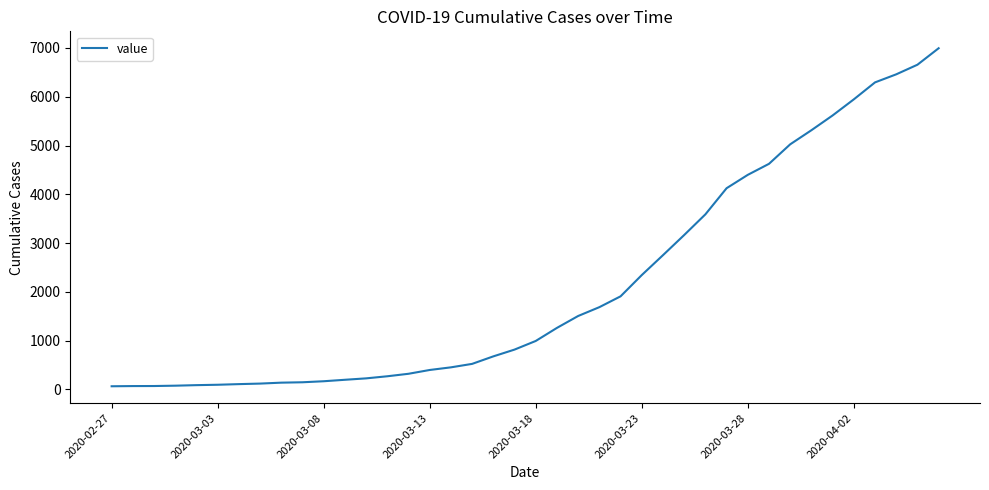

What is the greatest value displayed?

6995